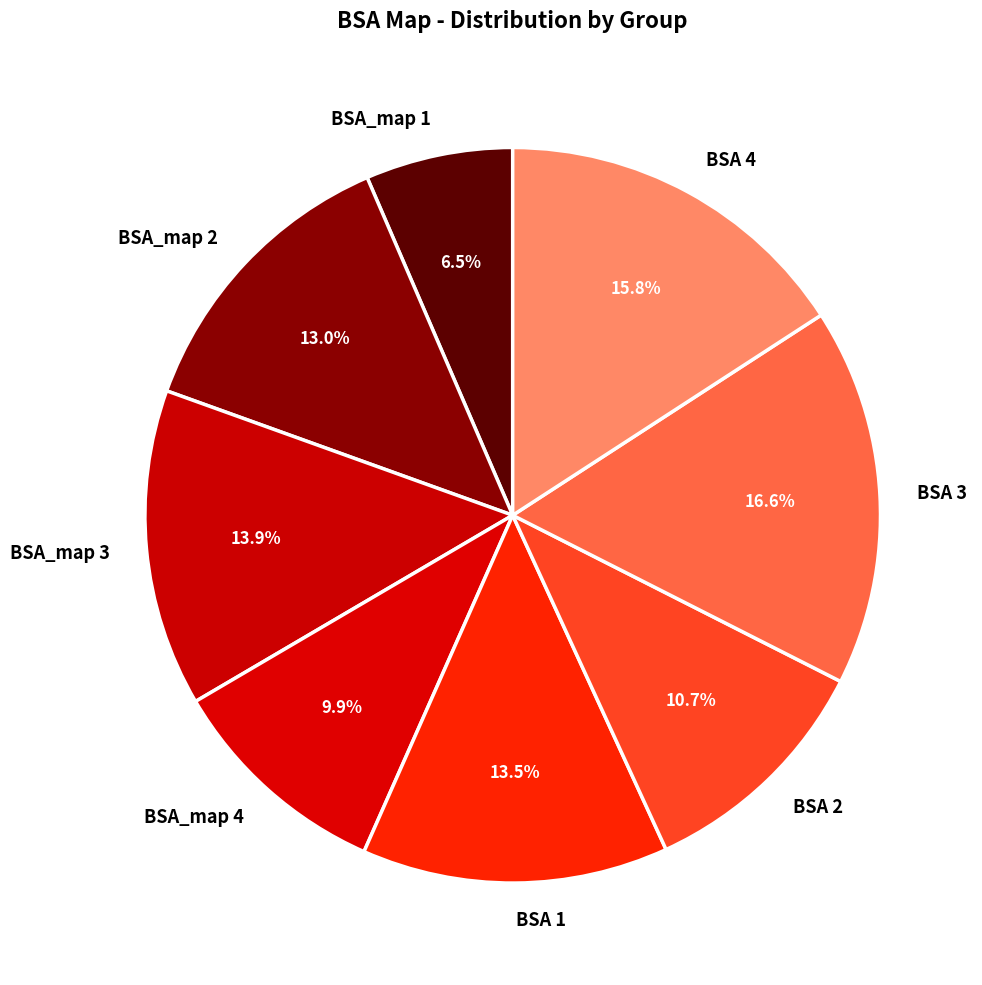

What is the smallest slice in the pie chart?

BSA_map 1